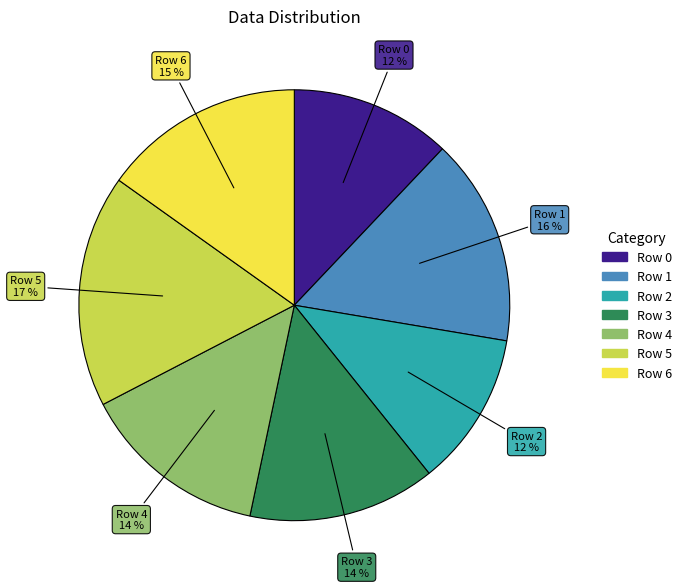

Do Row 5 and Row 1 together represent more than half of the pie?

No